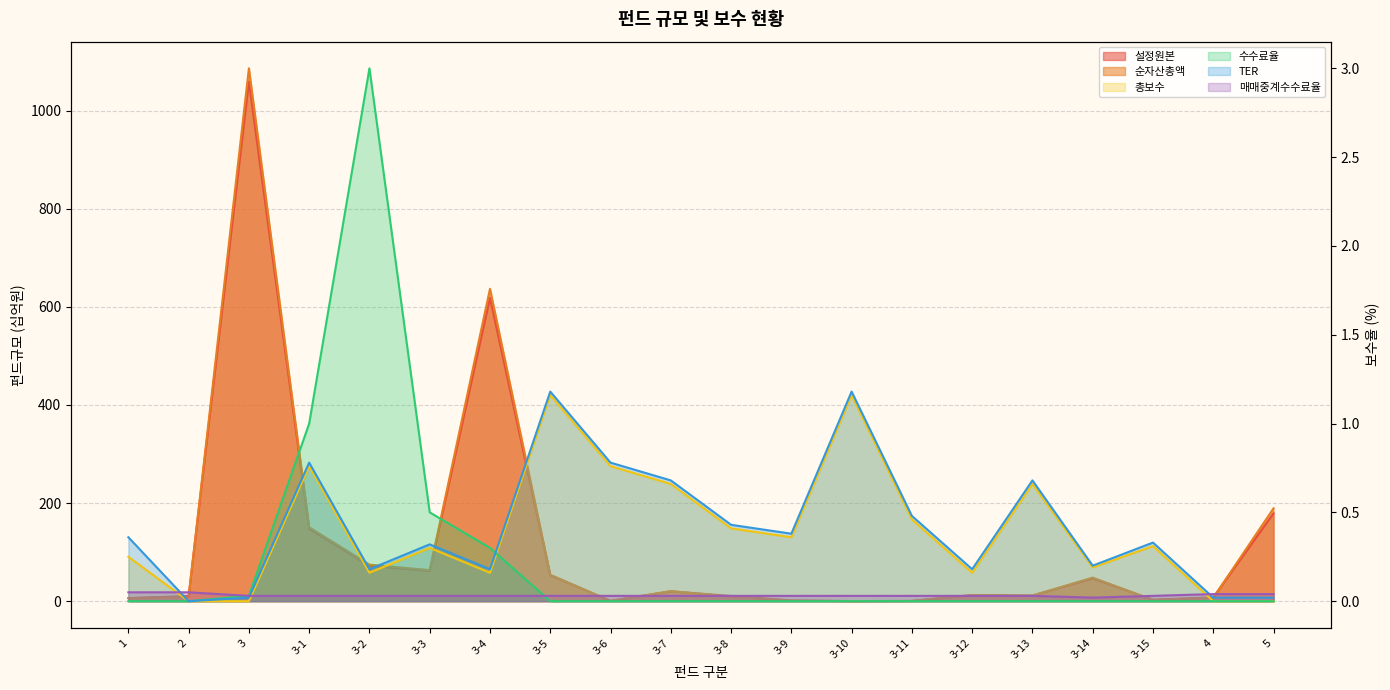

At which category does 수수료율 reach its first local peak?

3-2